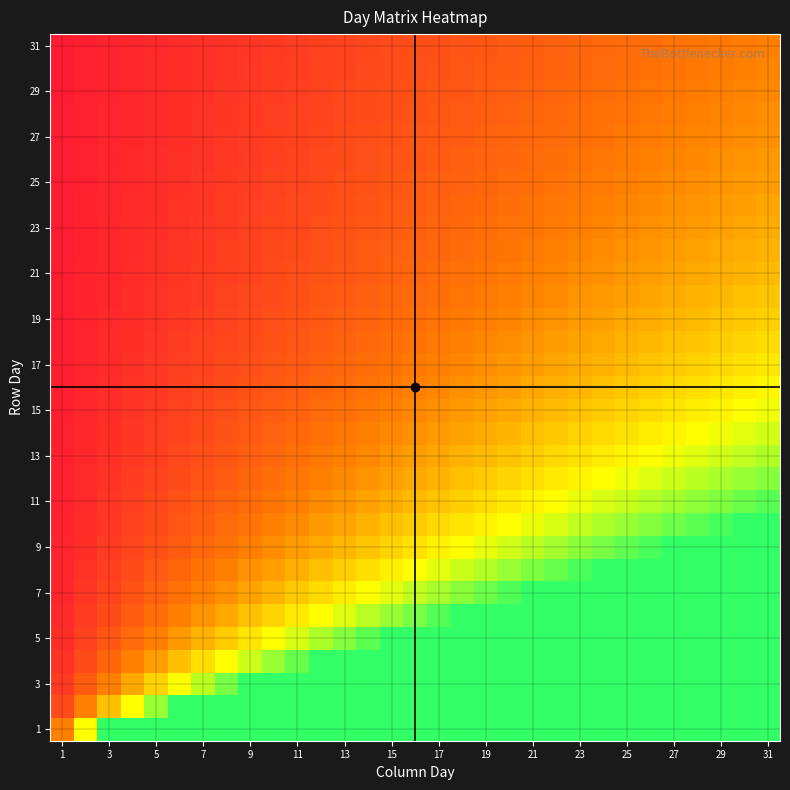

Count the number of categories in the chart.

31